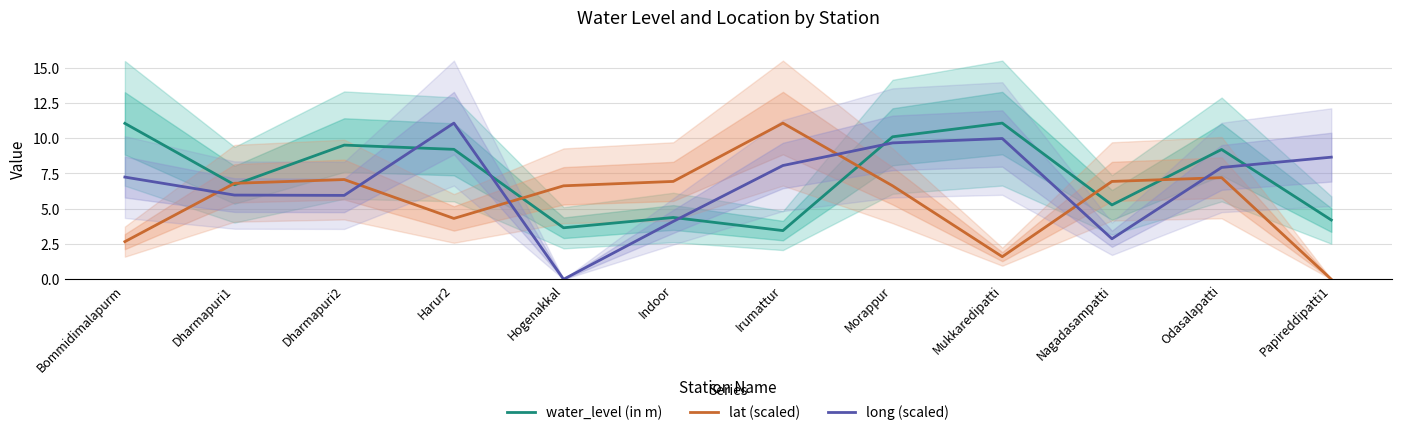

Reading right to left, what are all the values shown in this chart?

water_level (in m): 4.2	9.2	5.3	11.1	10.1	3.5	4.4	3.6	9.2	9.5	6.7	11.1
lat (scaled): 0.0	7.2	6.9	1.6	6.6	11.1	6.9	6.6	4.3	7.1	6.8	2.7
long (scaled): 8.7	7.9	2.9	10.0	9.7	8.1	4.1	0.0	11.1	5.9	6.0	7.2